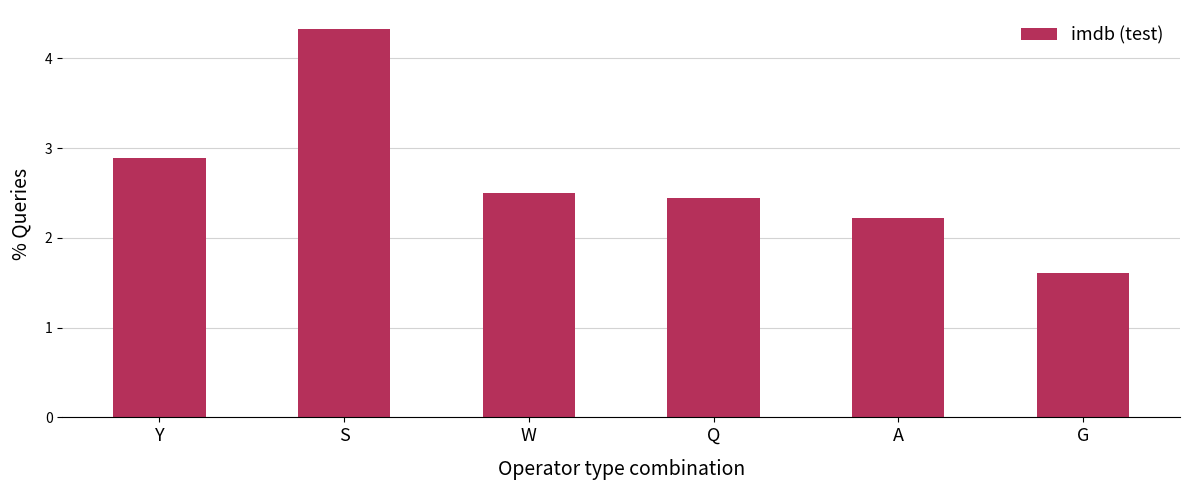

Are the bars grouped side by side (vs. stacked)?

No